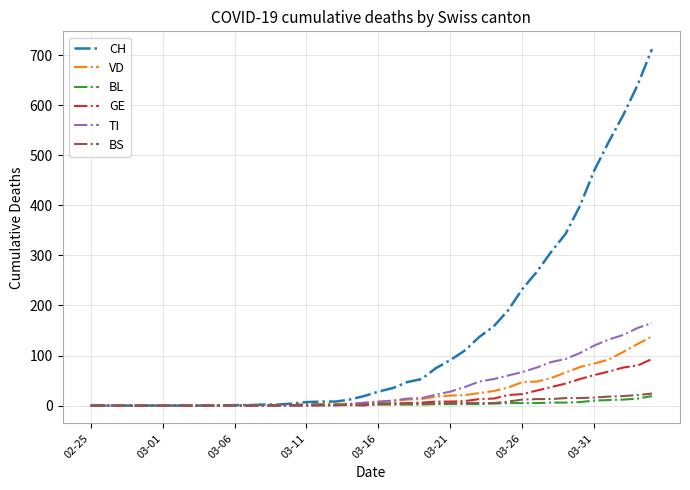

Which series has the widest spread of values?

CH